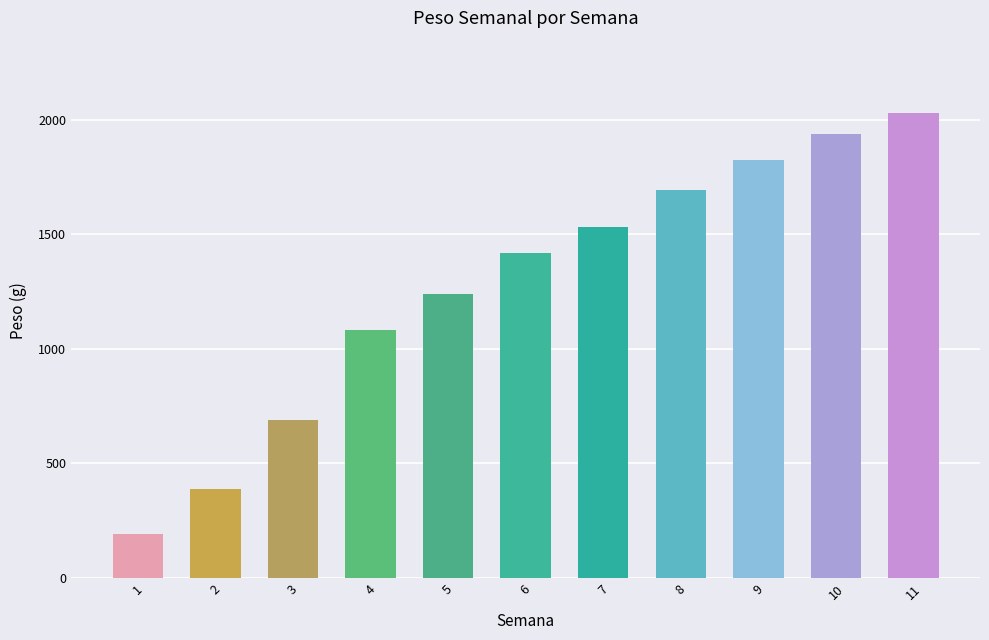

What is the greatest value displayed?

2028.2